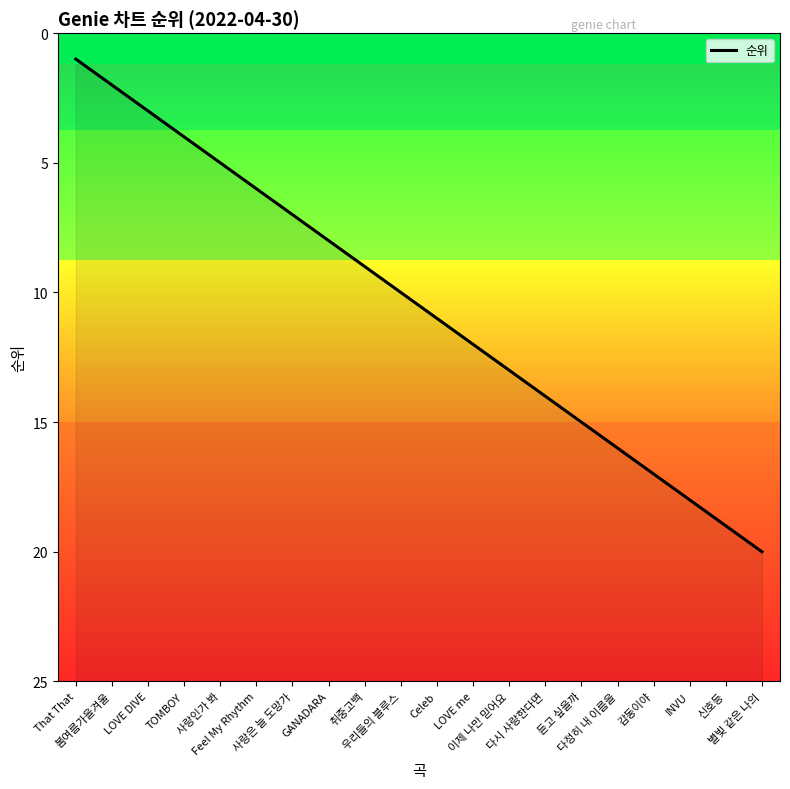

Approximately how many times larger is the value at 이제 나만 믿어요 compared to 봄여름가을겨울?

6.5